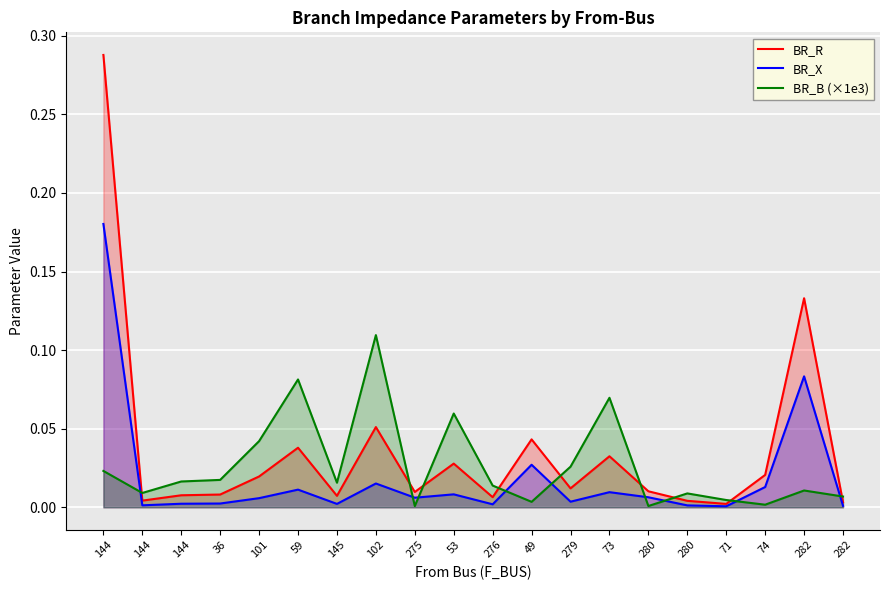

Rank the series by their maximum value, from lowest to highest.

BR_B (×1e3), BR_X, BR_R